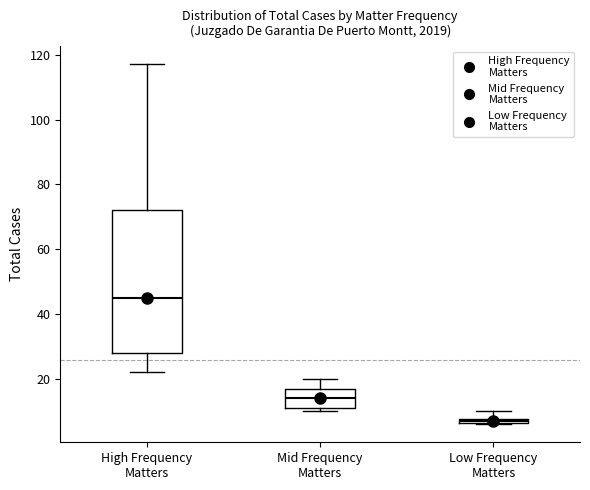

Which box's median line is the highest?

High Frequency Matters